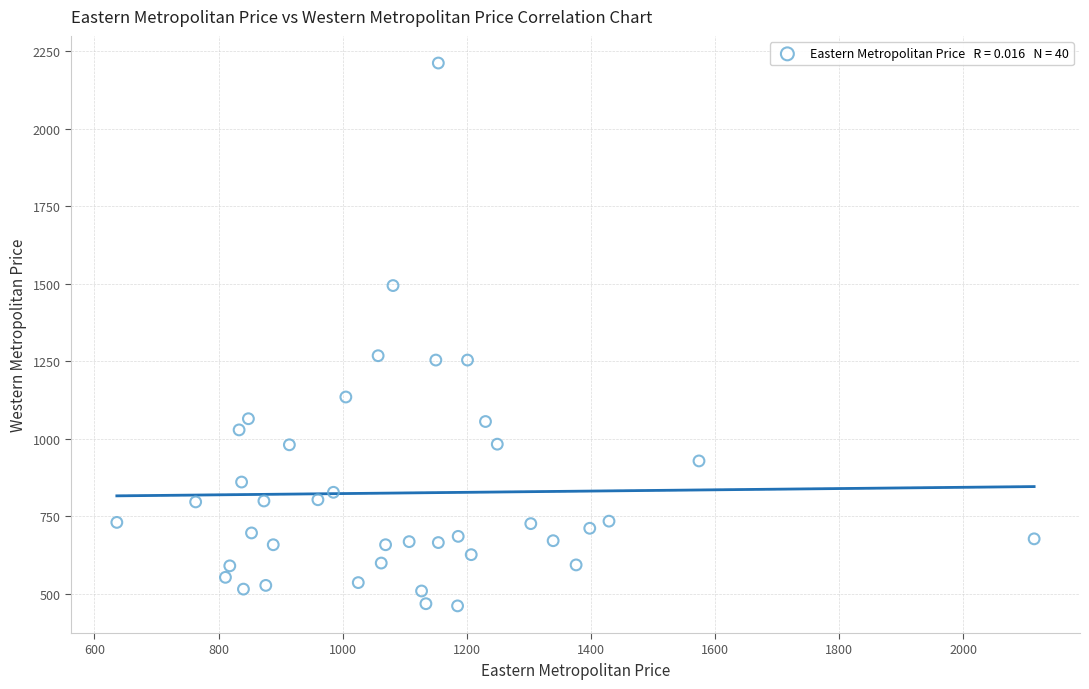

What is the range of Y values (max minus min)?

1749